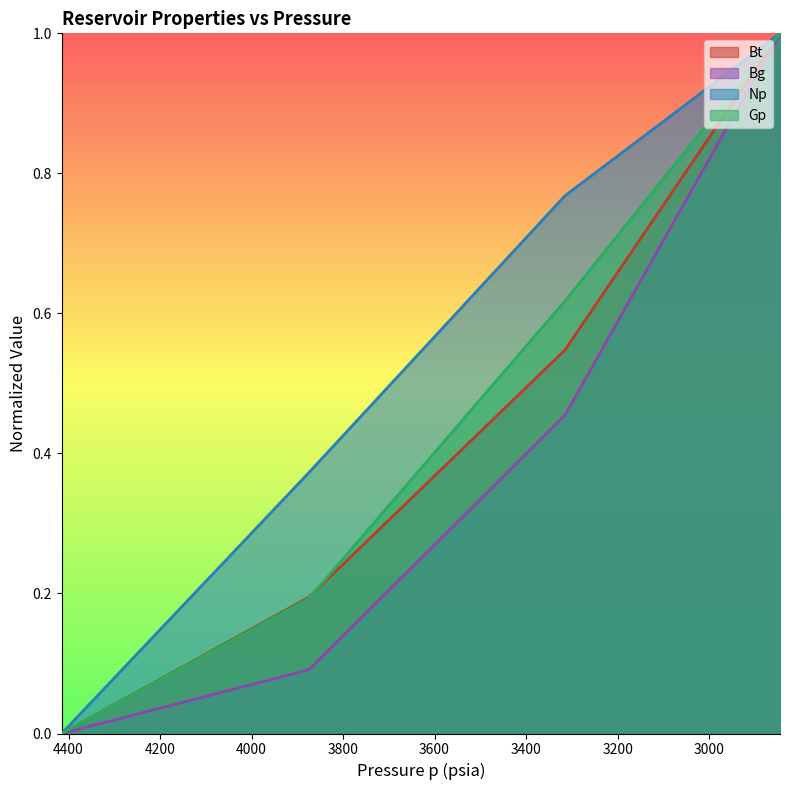

What is the difference between the second highest and minimum values in the Gp series?

0.6